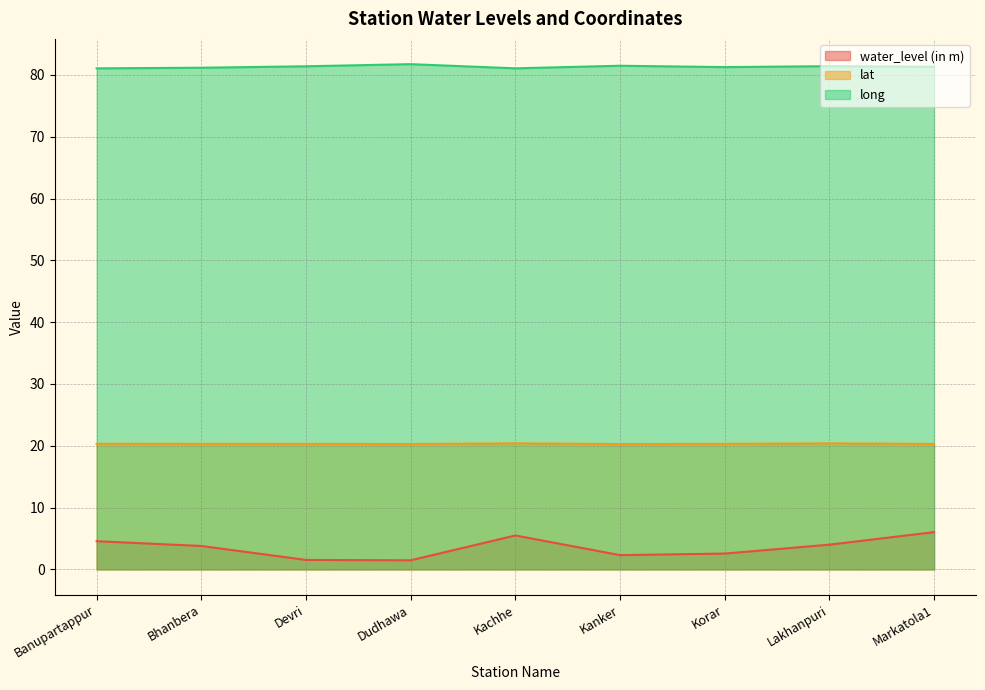

How many lines are shown in the chart?

3